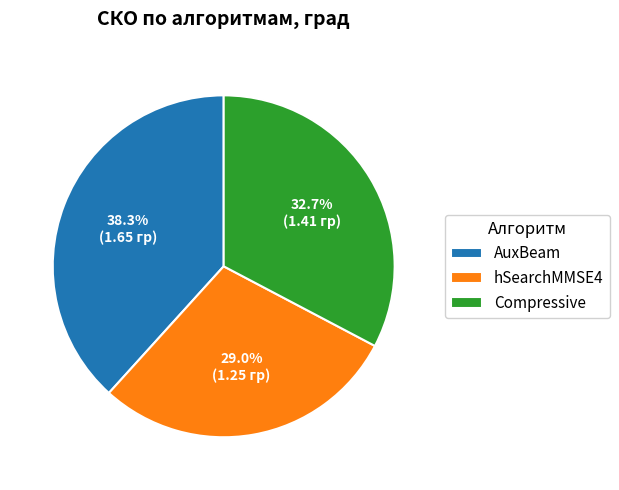

To the nearest percent, what portion does AuxBeam represent?

38%